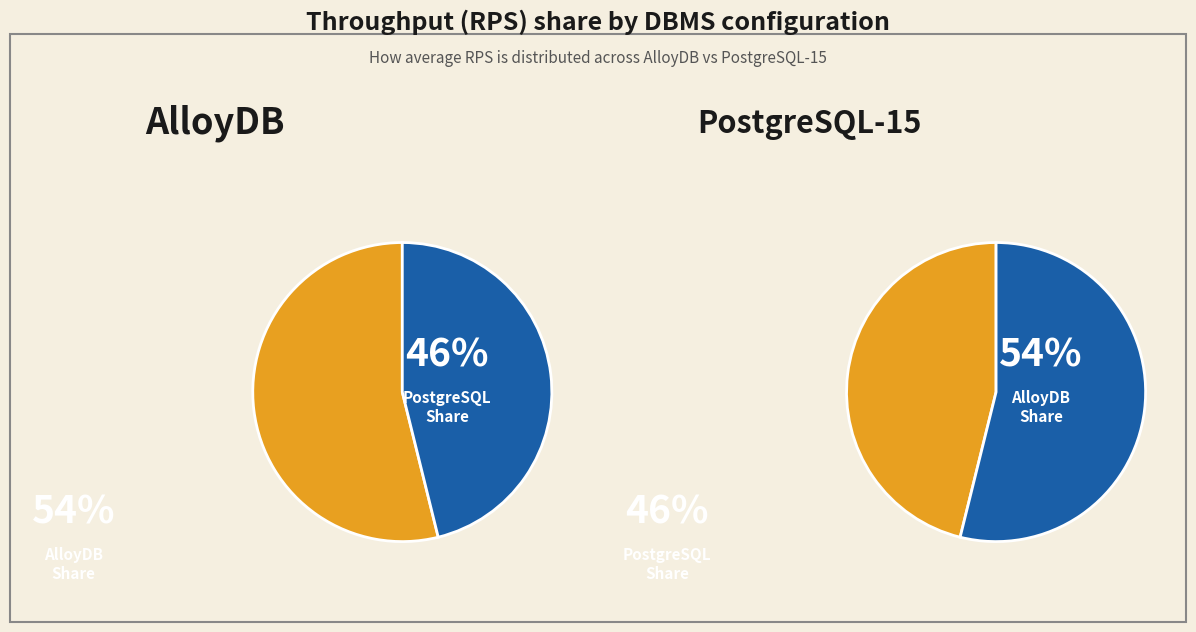

Between postgresql-15 and alloydb, which is larger?

alloydb